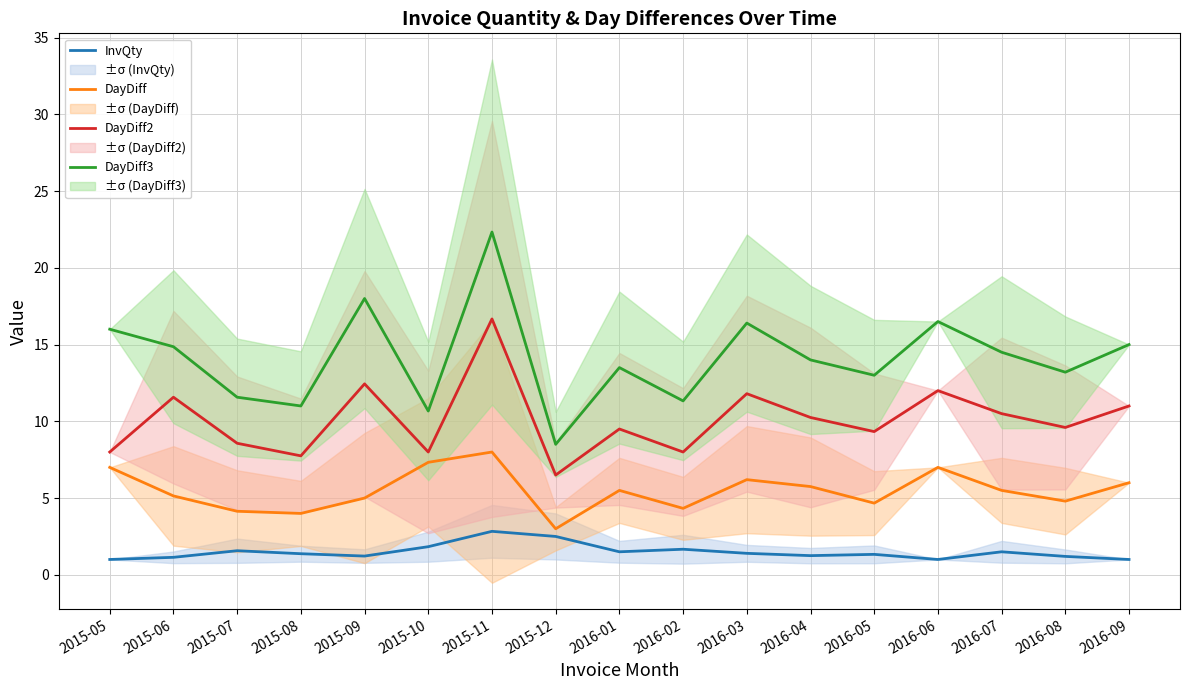

How many lines are shown in the chart?

4